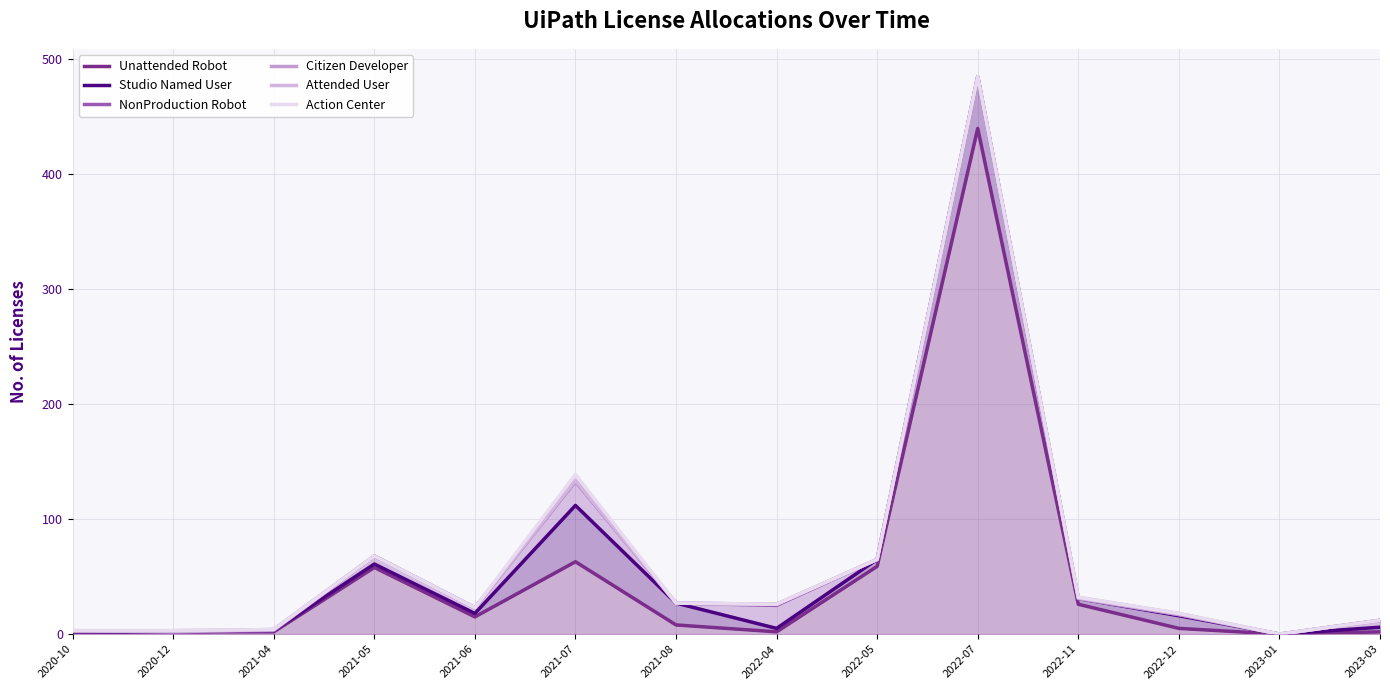

True or false: NonProduction Robot and Action Center intersect in this chart.

False